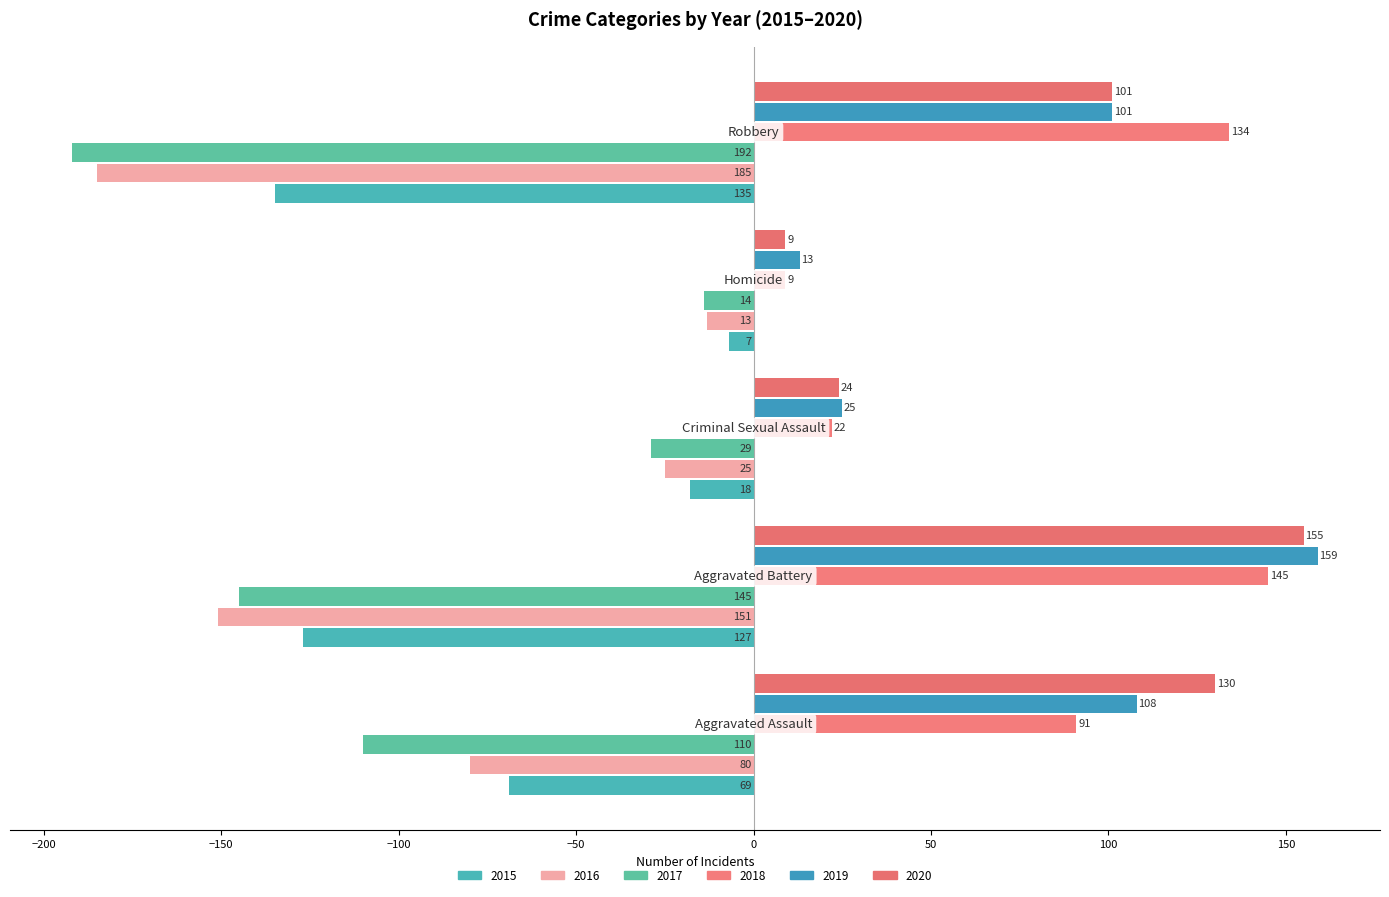

Reading left to right, transcribe all the data shown in this chart.

2015: Aggravated Assault=-69	Aggravated Battery=-127	Criminal Sexual Assault=-18	Homicide=-7	Robbery=-135
2016: Aggravated Assault=-80	Aggravated Battery=-151	Criminal Sexual Assault=-25	Homicide=-13	Robbery=-185
2017: Aggravated Assault=-110	Aggravated Battery=-145	Criminal Sexual Assault=-29	Homicide=-14	Robbery=-192
2018: Aggravated Assault=91	Aggravated Battery=145	Criminal Sexual Assault=22	Homicide=9	Robbery=134
2019: Aggravated Assault=108	Aggravated Battery=159	Criminal Sexual Assault=25	Homicide=13	Robbery=101
2020: Aggravated Assault=130	Aggravated Battery=155	Criminal Sexual Assault=24	Homicide=9	Robbery=101